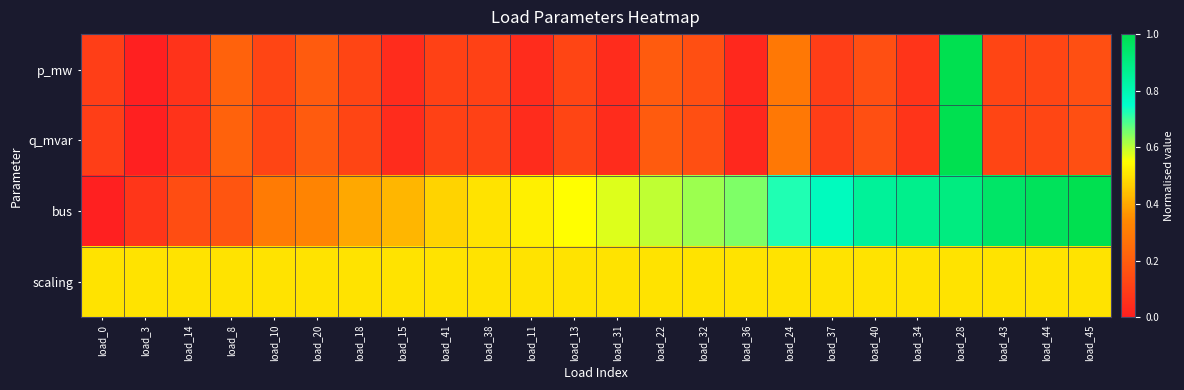

Which has a higher value, load_43 or load_34?

load_43